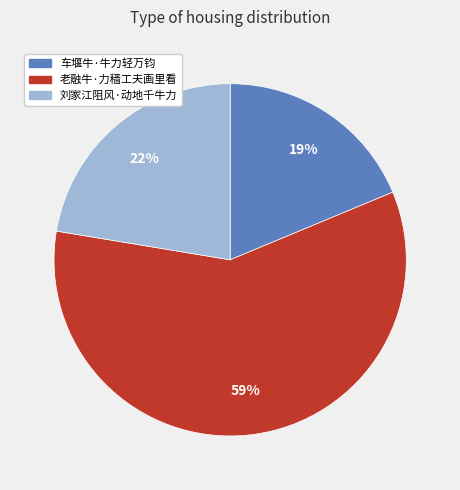

What is the ratio of the value at 车堰牛·牛力轻万钧 to the value at 老融牛·力穑工夫画里看?

0.3